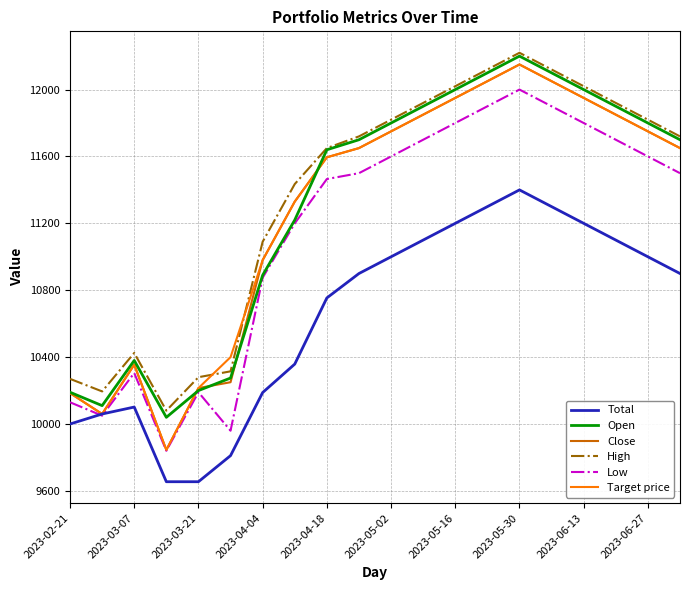

What is the minimum value shown in the chart?

9654.9